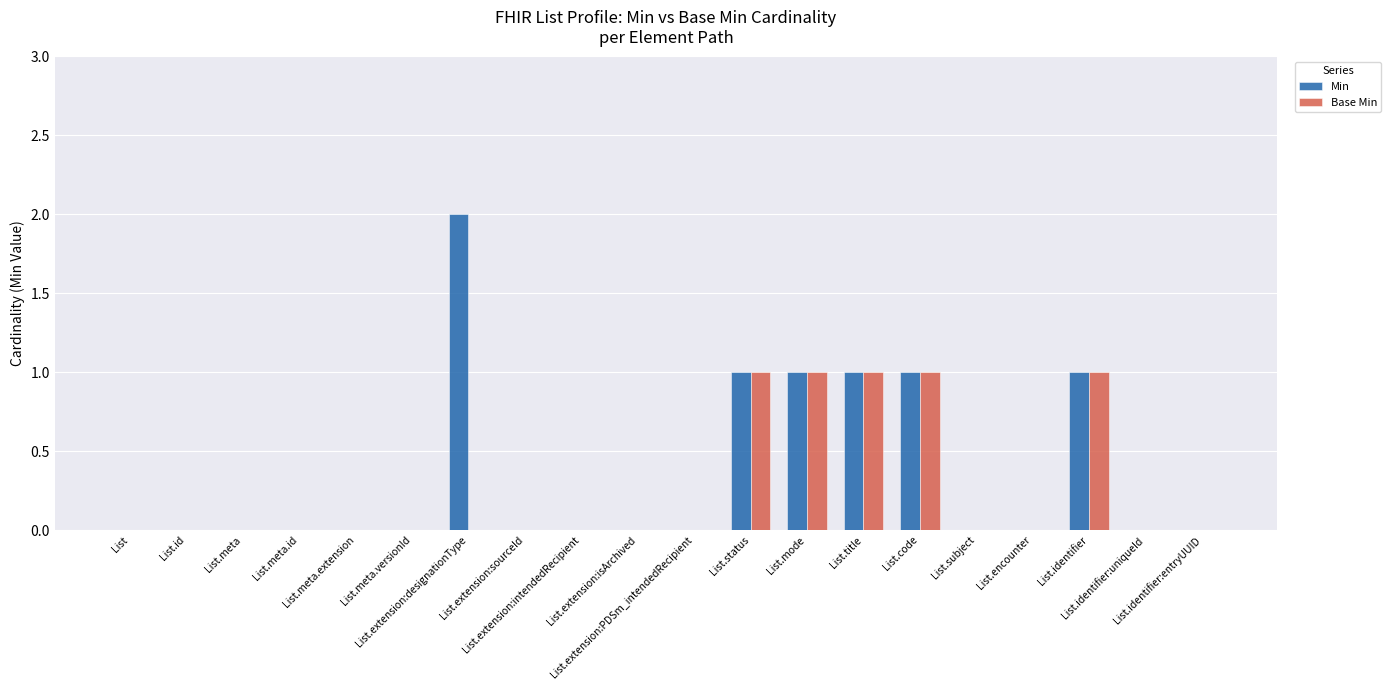

The Min series shows 1 at List.identifier. True or false?

True